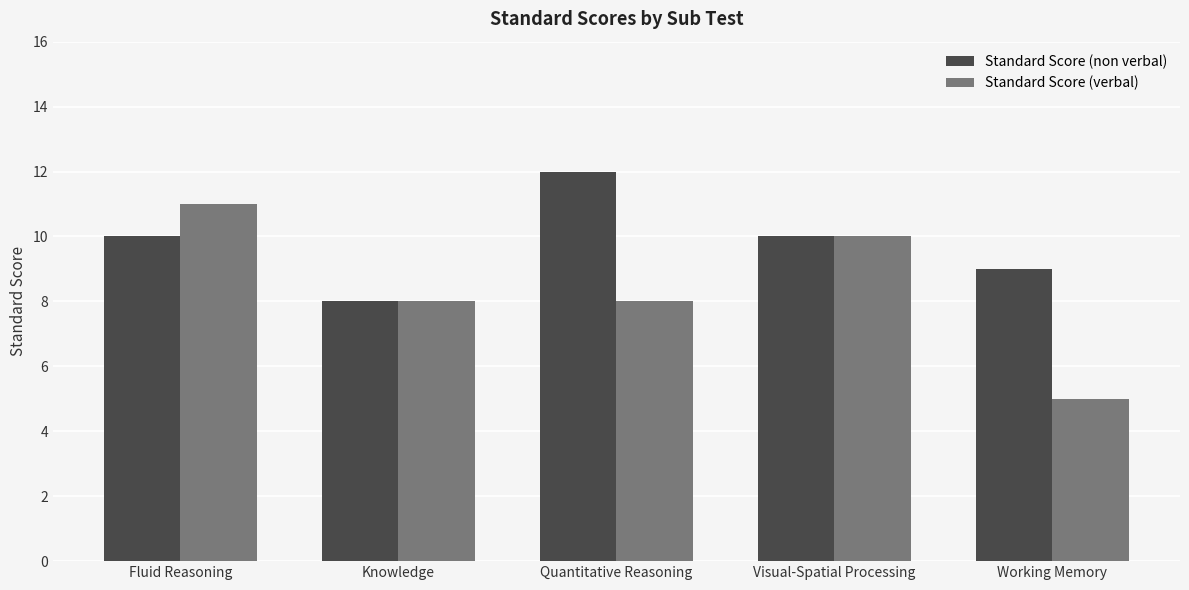

What position from the right is Fluid Reasoning?

5